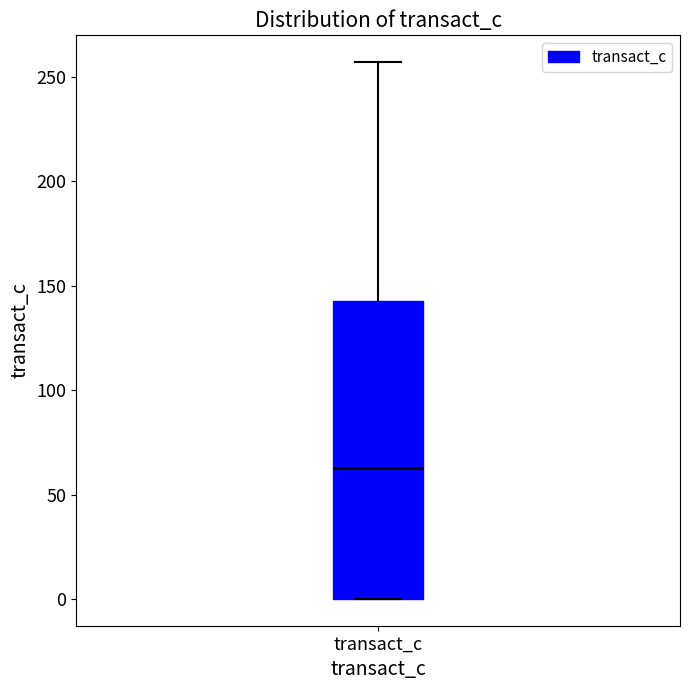

Where is the lower edge of the box for transact_c on the y-axis? The values are not printed on the chart, so give them approximately, as read against the axis.

0